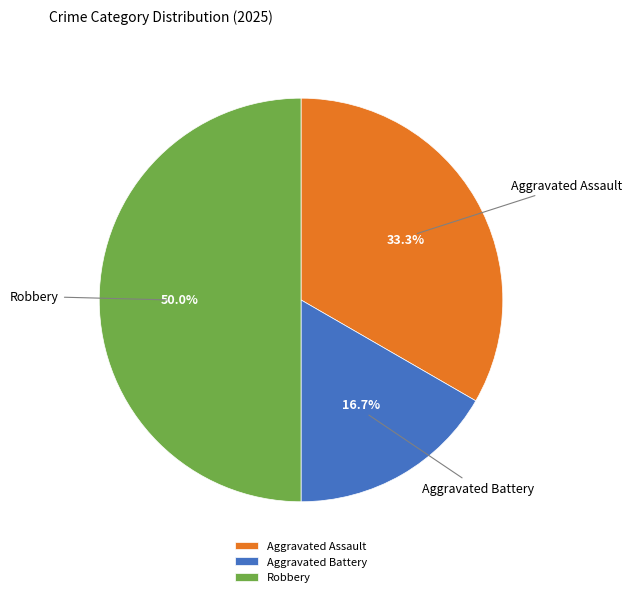

Is it true that Robbery is 38% of the pie?

False